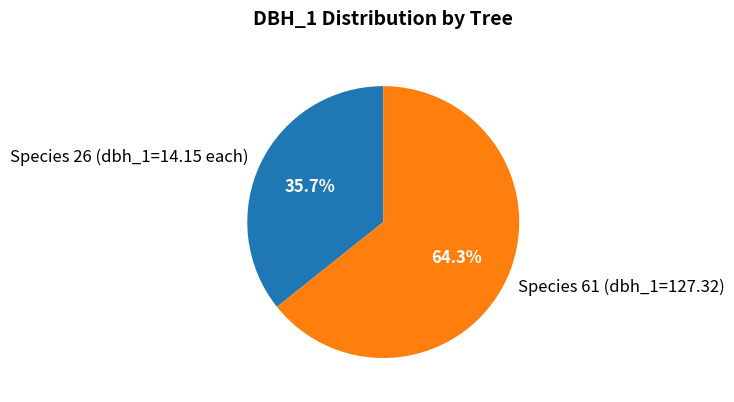

Is there a majority slice in this chart?

Yes